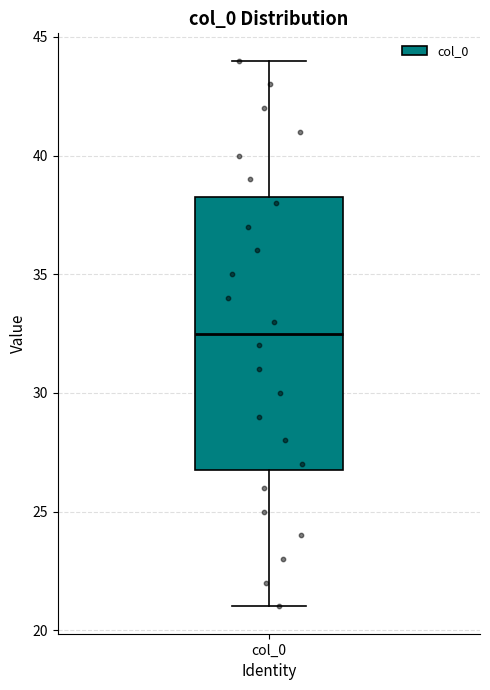

Where does the lower whisker of the box for col_0 end on the y-axis? The values are not printed on the chart, so give them approximately, as read against the axis.

21.0